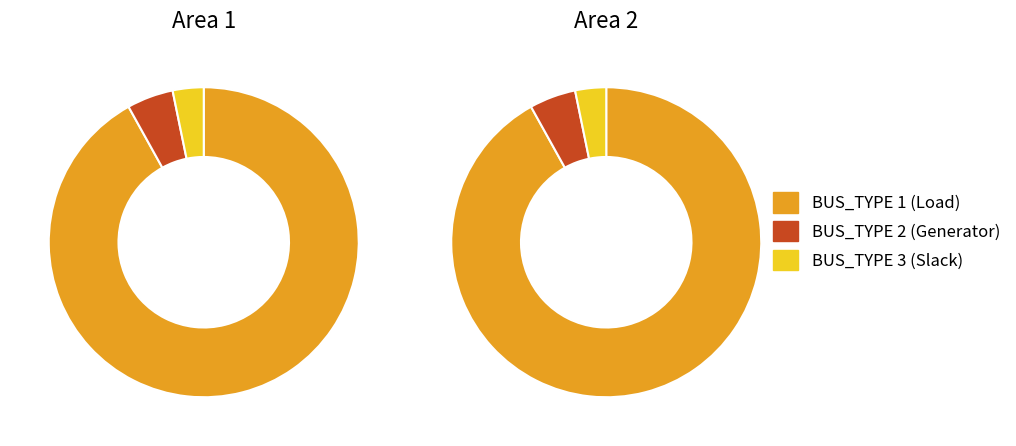

True or false: BUS_TYPE 2 accounts for 1% of the total.

False